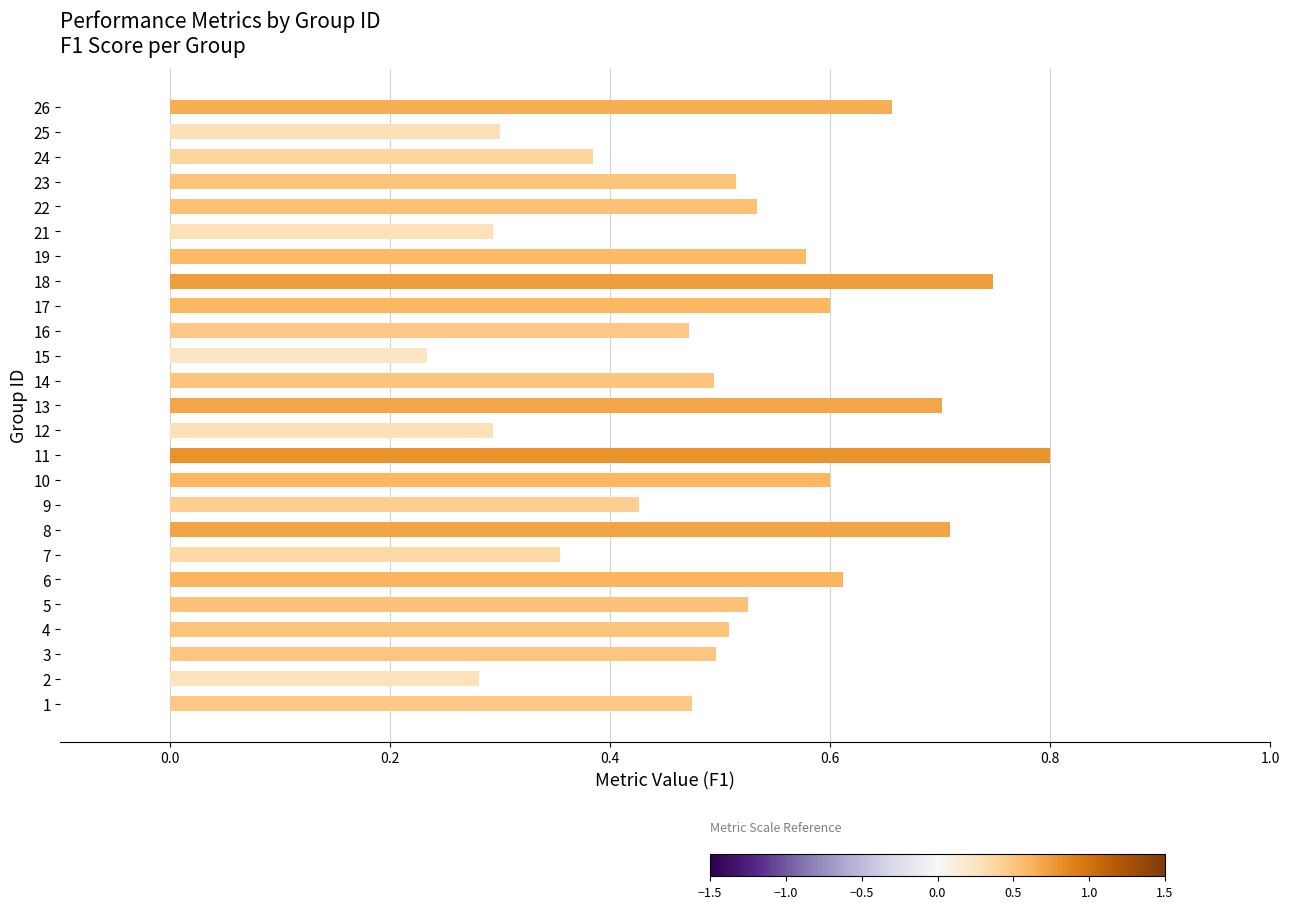

Which has a higher value, 16 or 8?

8